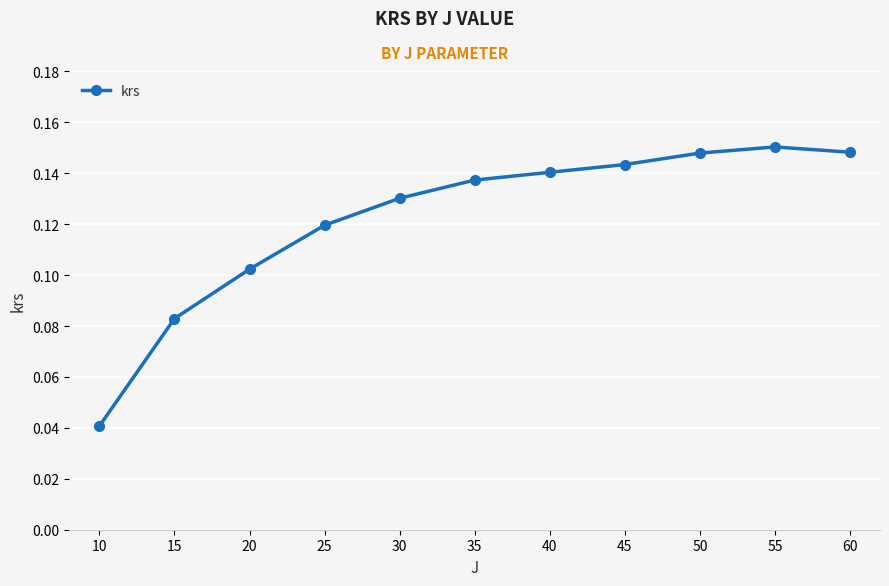

Where is the first local maximum?

55